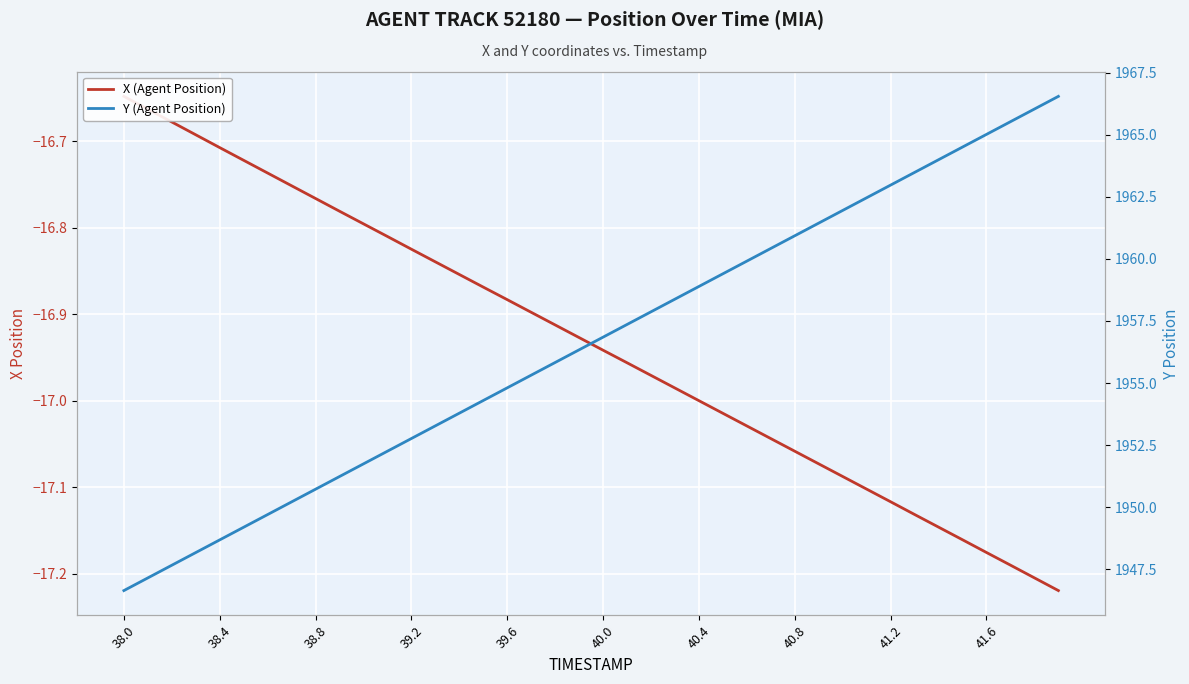

Which has a higher value, 38.4 or 40.0?

38.4